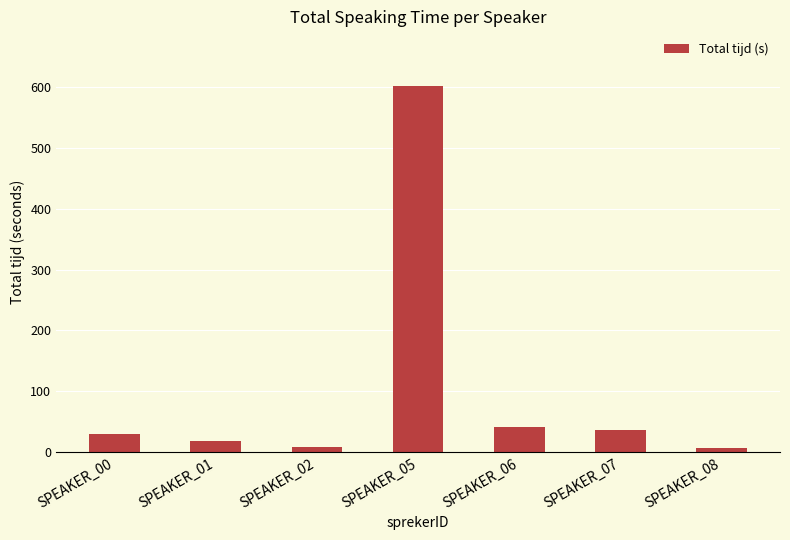

True or false: the data shows 51.6 at SPEAKER_00.

False